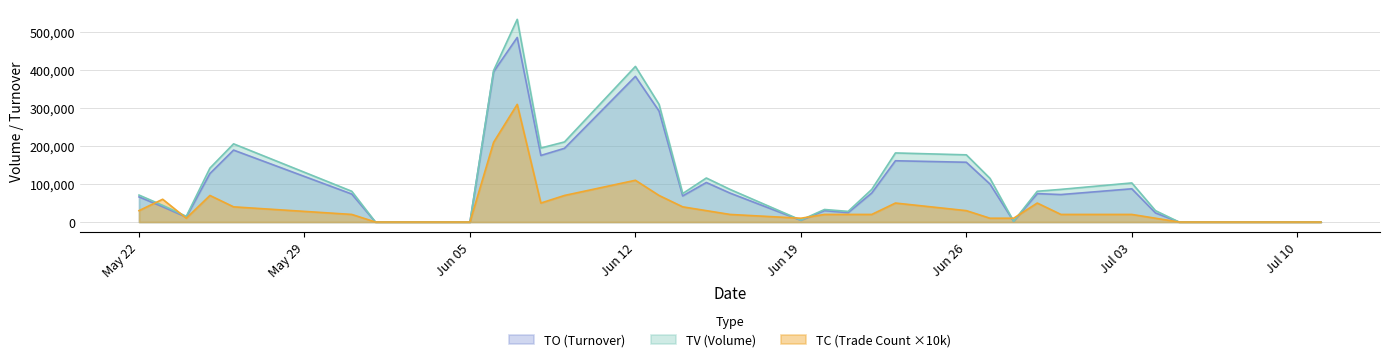

Is it true that TO equals 48276 at 2017-06-23?

False